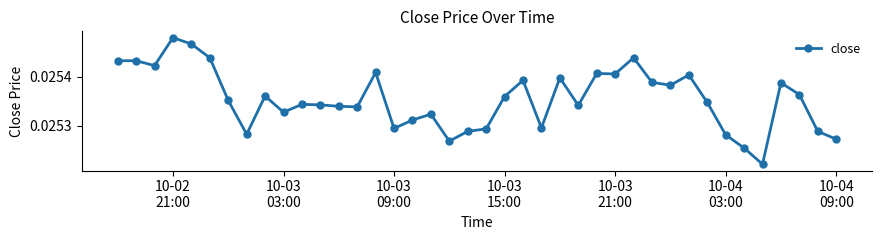

Count the values in the range 0 to 1.

40